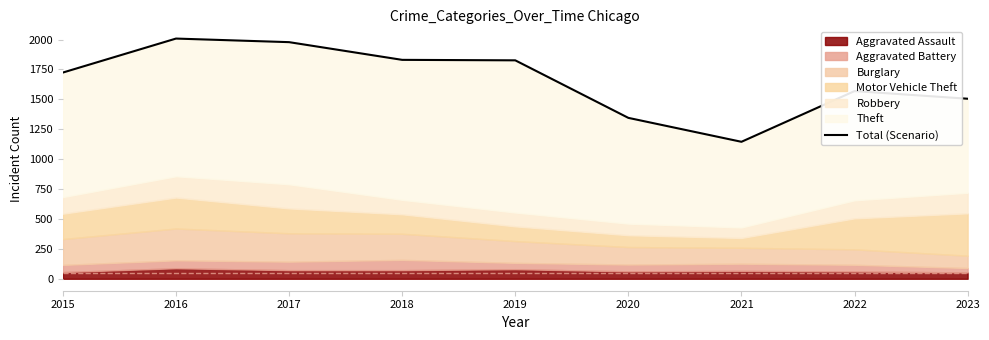

How many values exceed 1724?

4